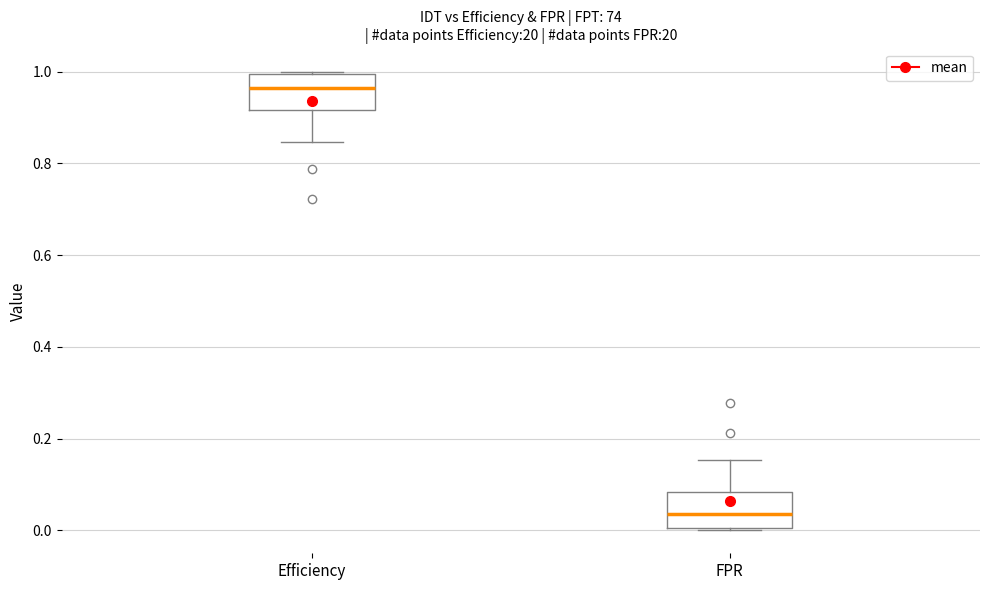

Reading left to right, transcribe this box plot: for each box, give where its median line is, the range the box spans, and where its two whiskers end, as read against the y-axis. The values are not printed on the chart, so give them approximately, as read against the axis.

Efficiency: median 0.96, box 0.92 to 1.00, whiskers 0.84 to 1.00
FPR: median 0.04, box 0.00 to 0.08, whiskers 0.00 to 0.16